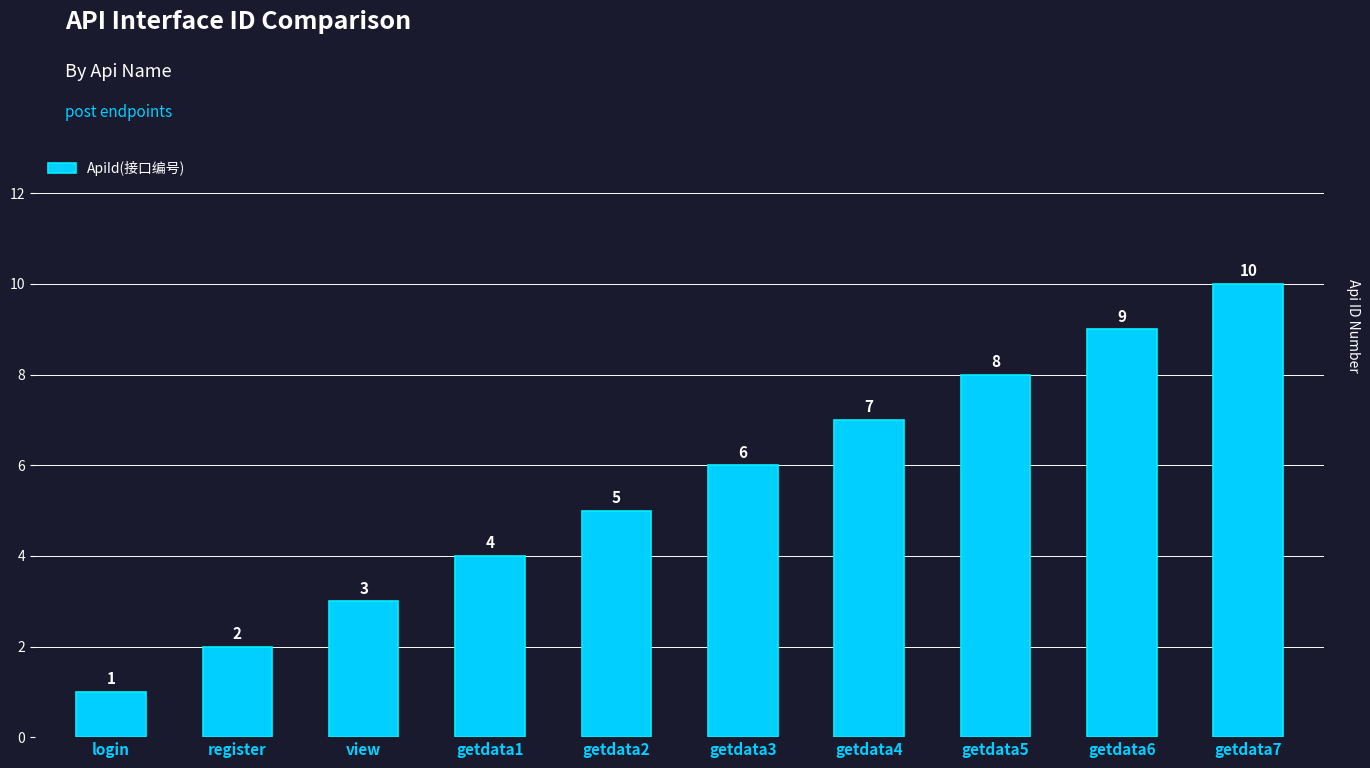

What is the value of the 4th bar from the left?

4